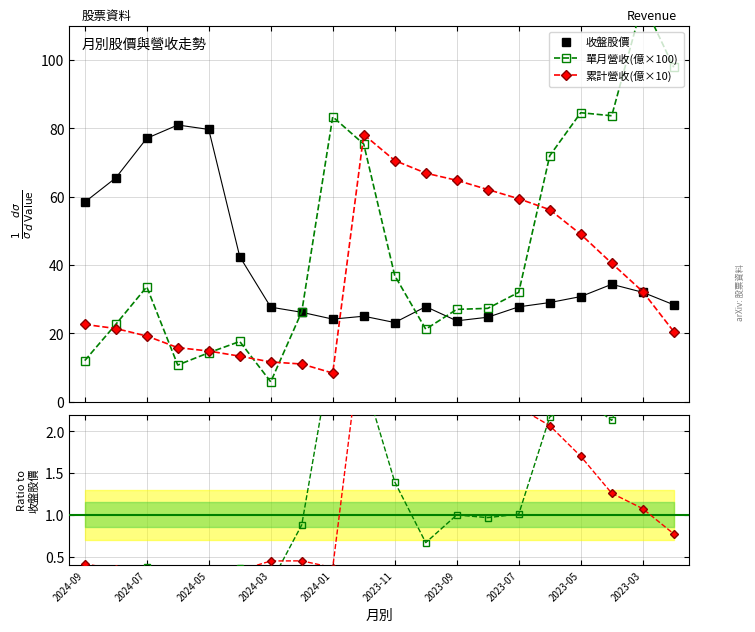

Is this an area chart (filled region under the line)?

No